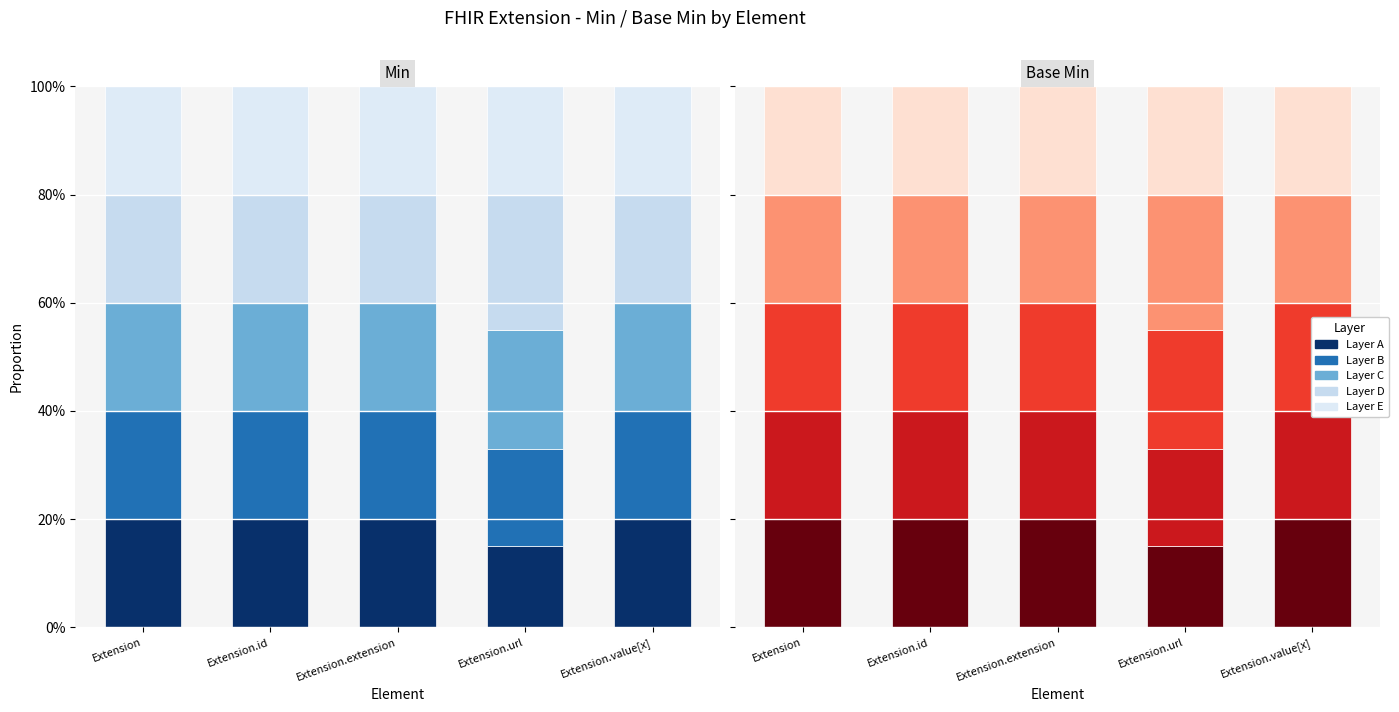

Rank the series by their average value, from lowest to highest.

Layer A, Layer B, Layer E, Layer C, Layer D